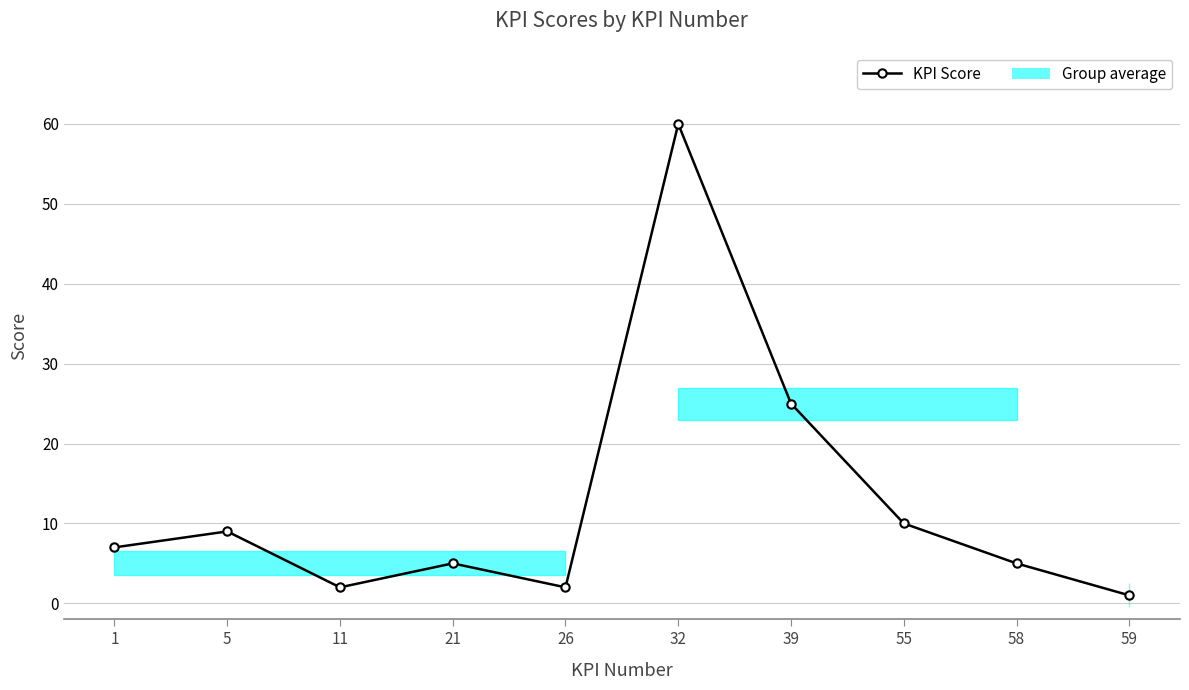

What is the maximum value shown in the chart?

60